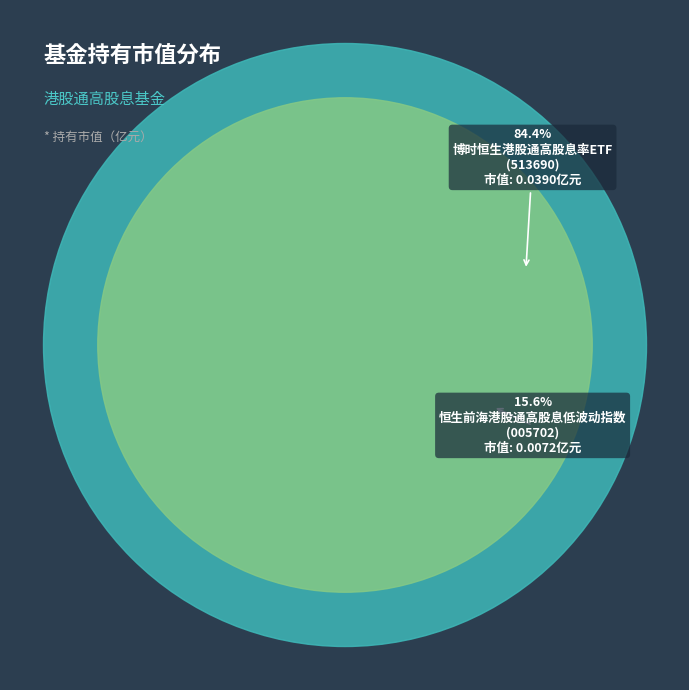

Which has a higher value, 博时恒生港股通高股息率ETF or 恒生前海港股通高股息低波动指数?

博时恒生港股通高股息率ETF